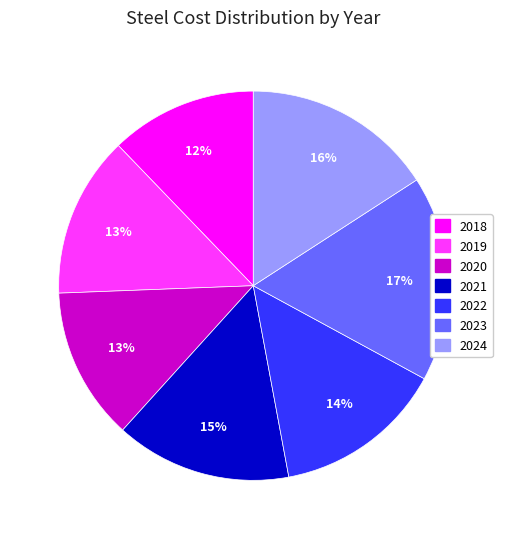

To the nearest percent, what is the average slice percentage?

14%